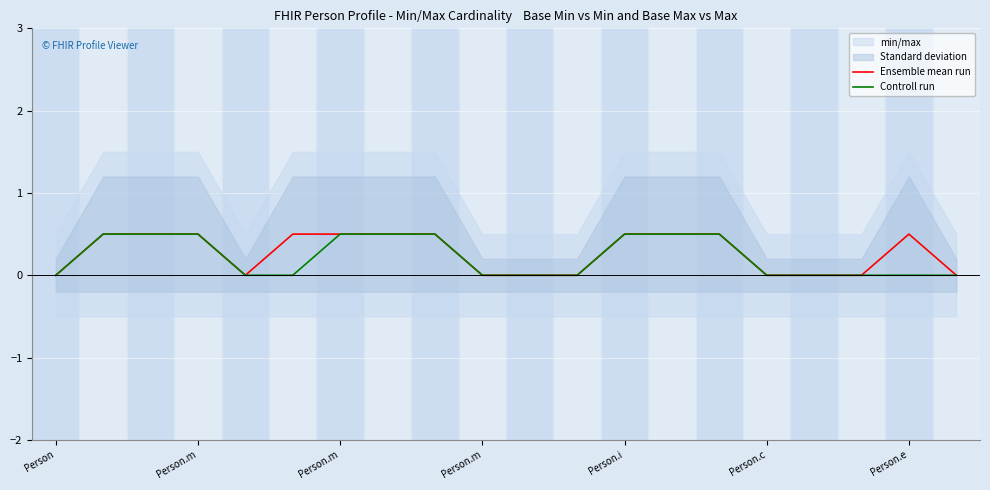

At which category is the sum across all series the highest?

Person.m